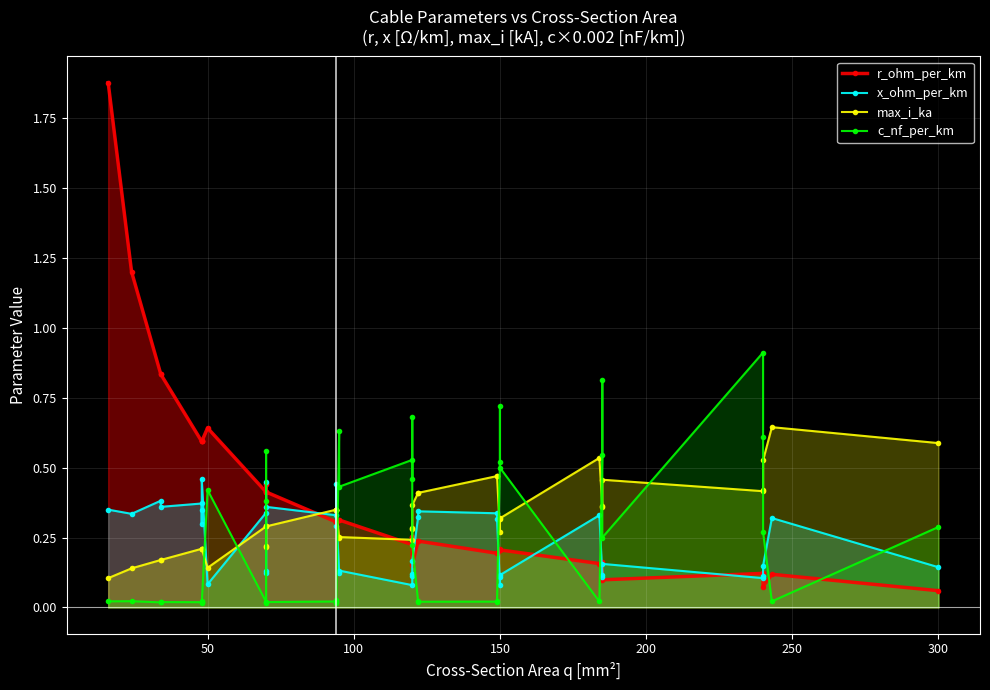

Which series has the largest Y range (max minus min)?

r_ohm_per_km